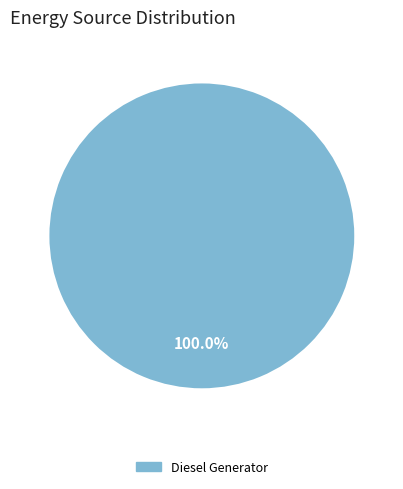

How many slices are in this pie chart?

1